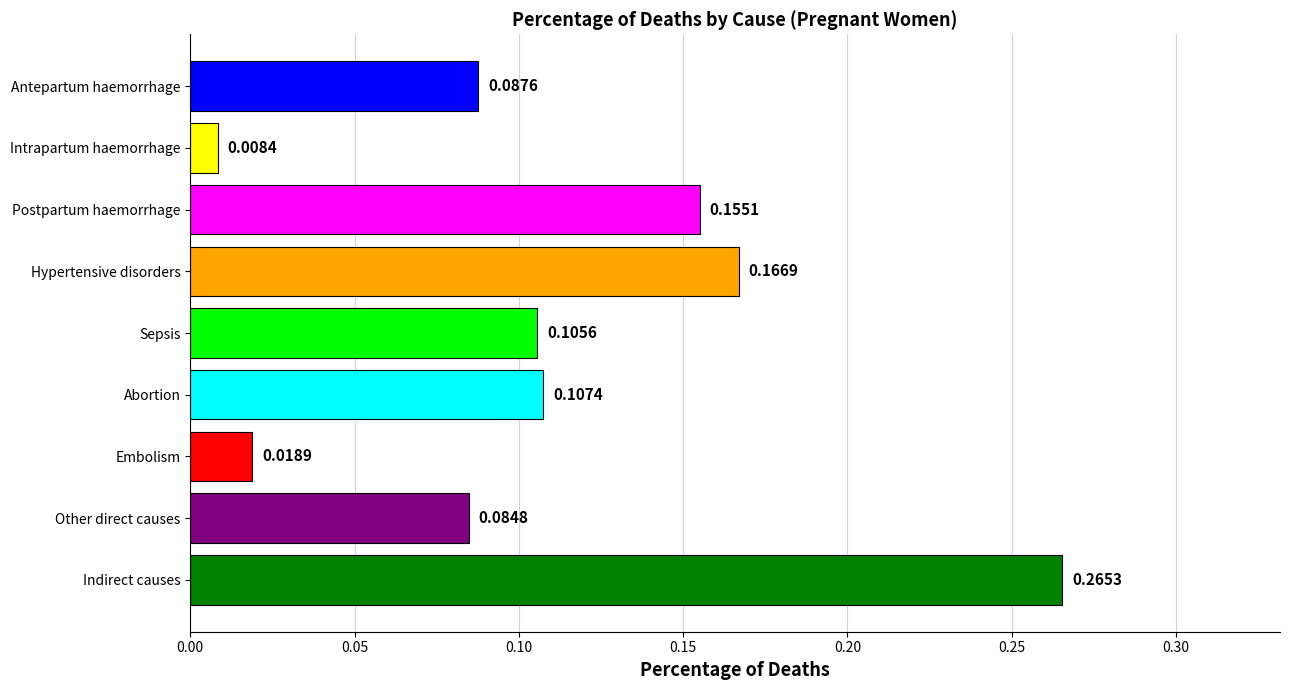

Which has a higher value, Abortion or Intrapartum haemorrhage?

Abortion